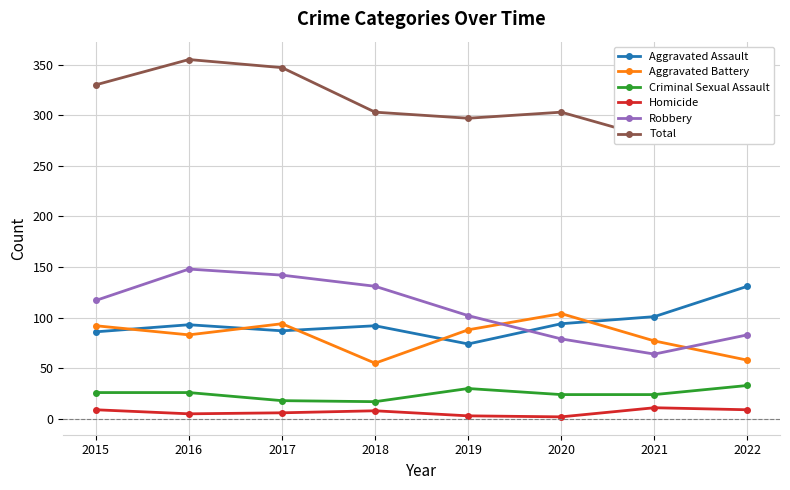

True or false: Robbery has a value of 109 at 2020.

False